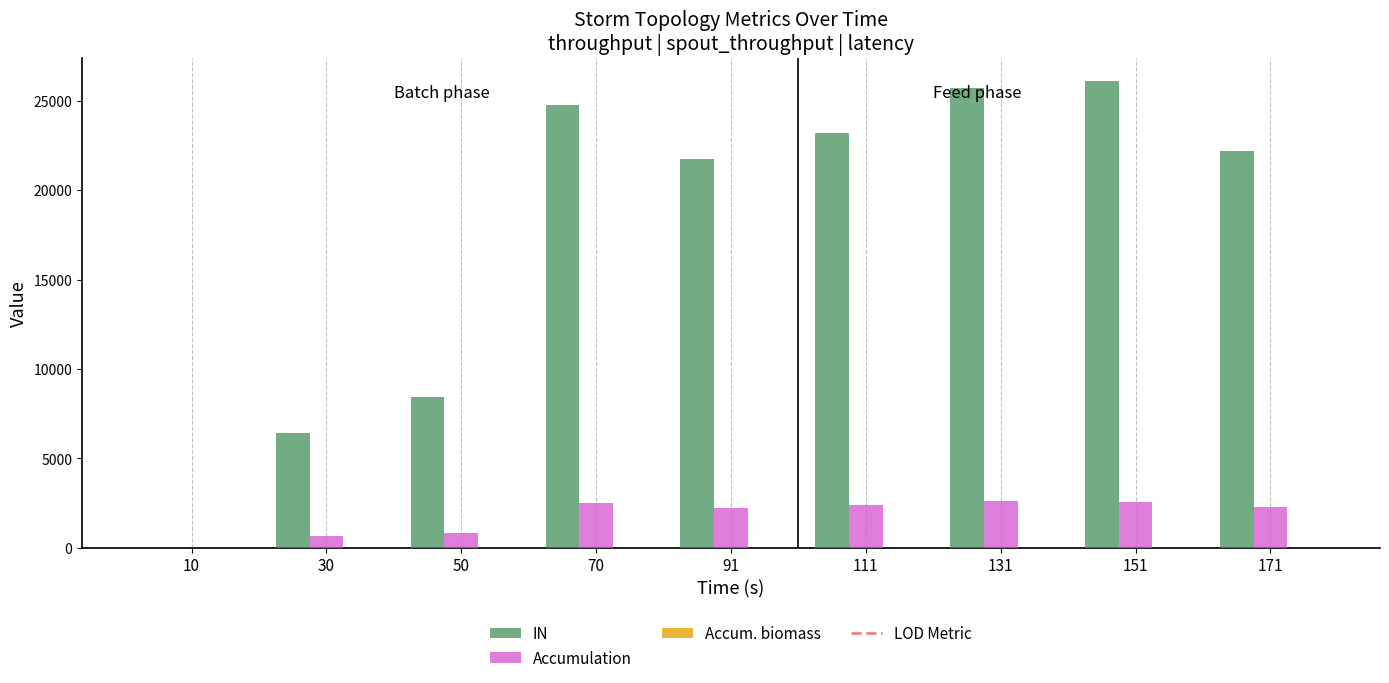

Between 10 and 91, which series saw the biggest shift?

IN